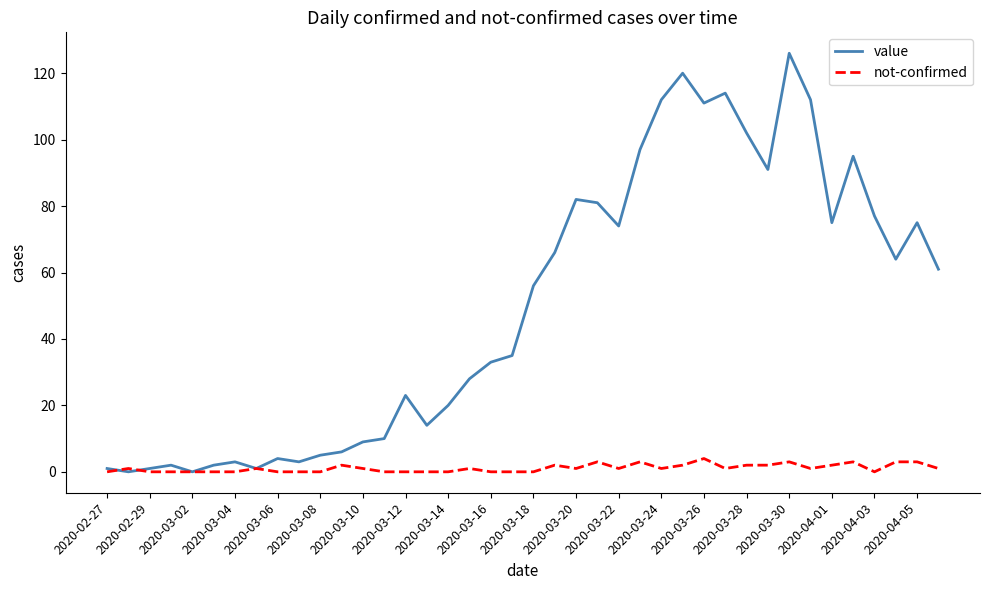

Count the number of categories in the chart.

40